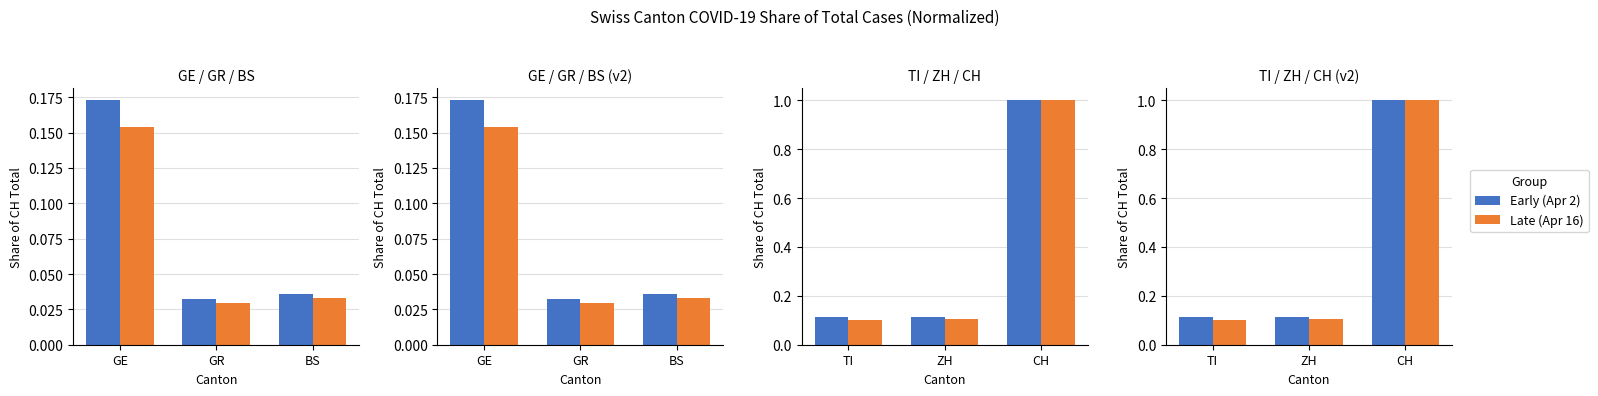

What position from the left is ZH?

2